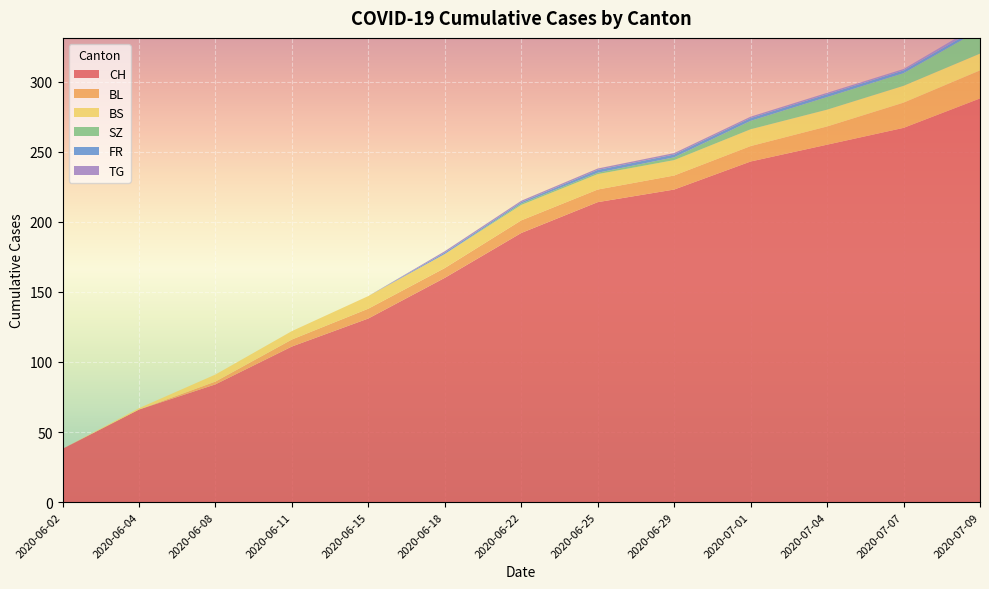

Reading right to left, transcribe all the data shown in this chart.

CH: 288	267	255	243	223	214	192	160	131	111	84	66	38
BL: 20	18	13	11	10	9	9	7	7	5	2	0	0
BS: 12	12	12	12	11	11	11	10	9	6	5	1	0
SZ: 17	9	9	6	2	1	1	0	0	0	0	0	0
FR: 2	2	2	2	2	2	1	1	0	0	0	0	0
TG: 2	1	1	1	1	1	1	1	0	0	0	0	0